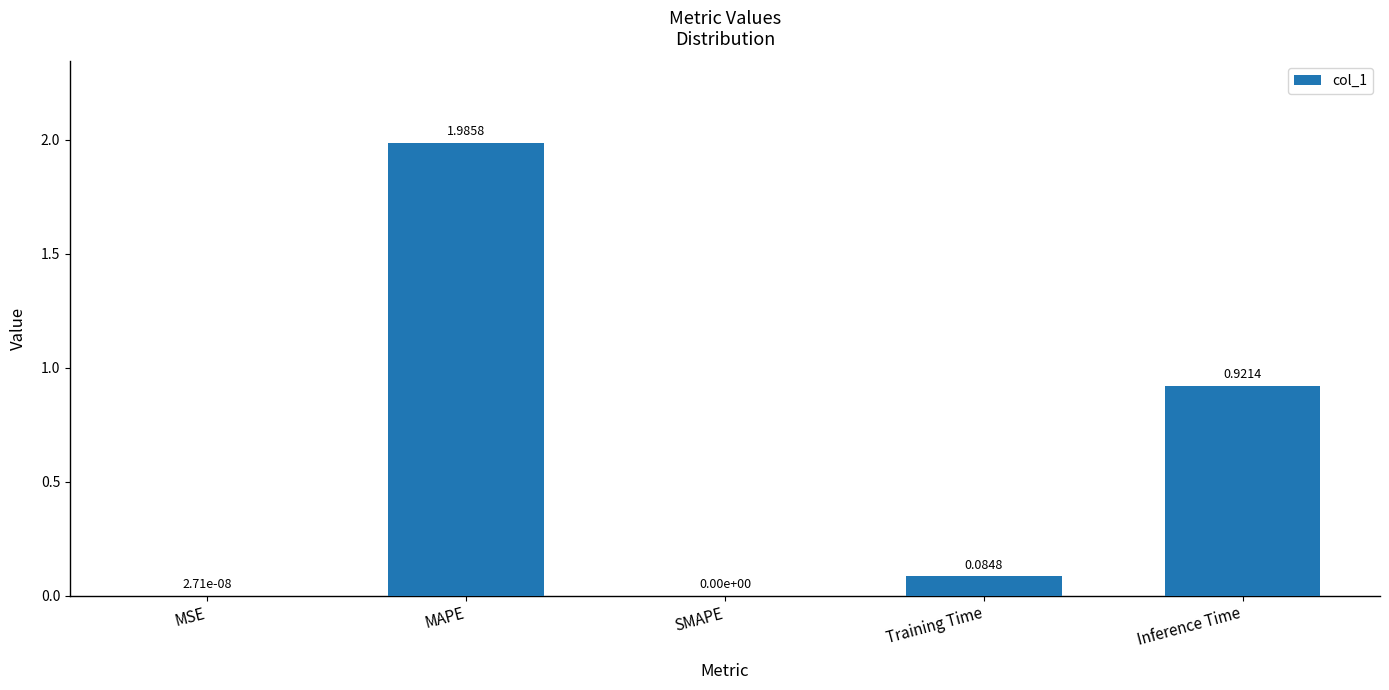

Which category has the highest value across all series?

MAPE